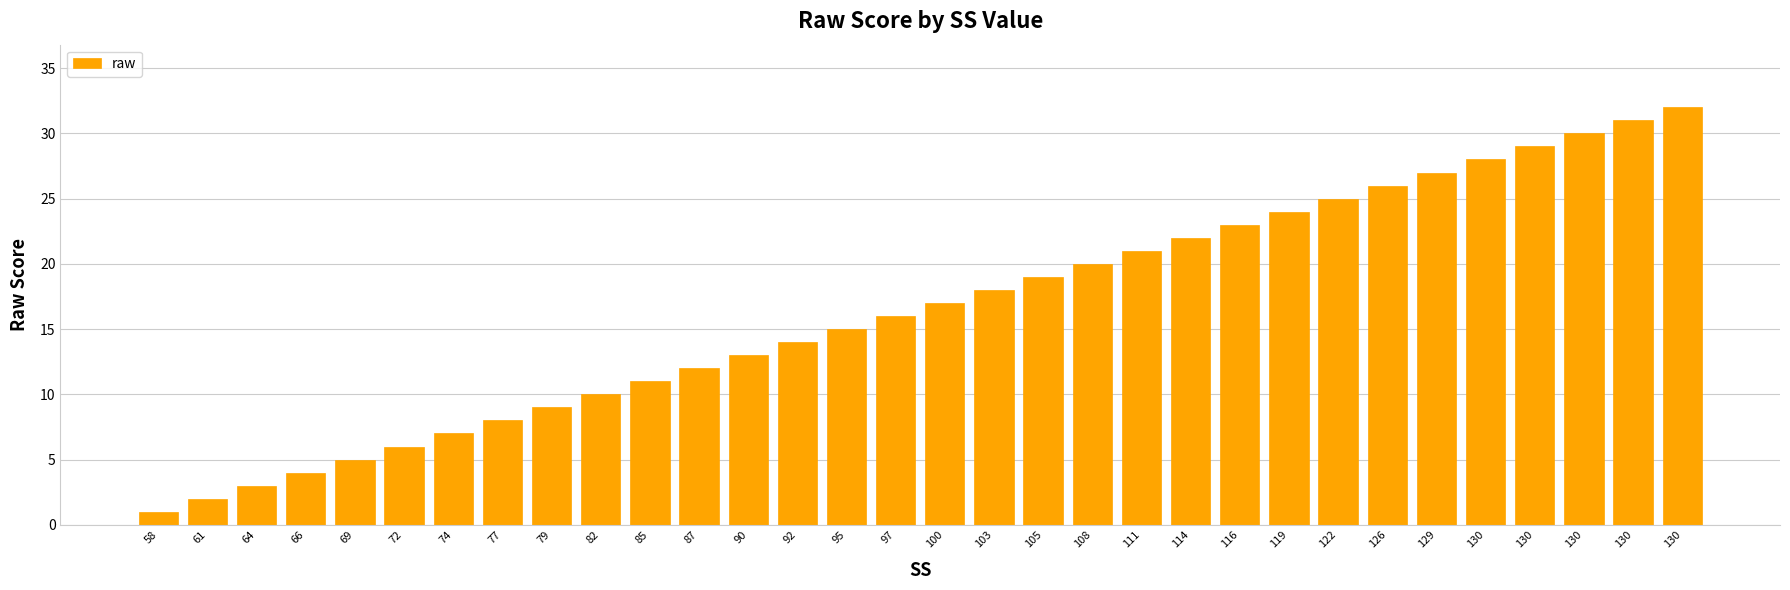

At which label does the data first exceed 17?

103